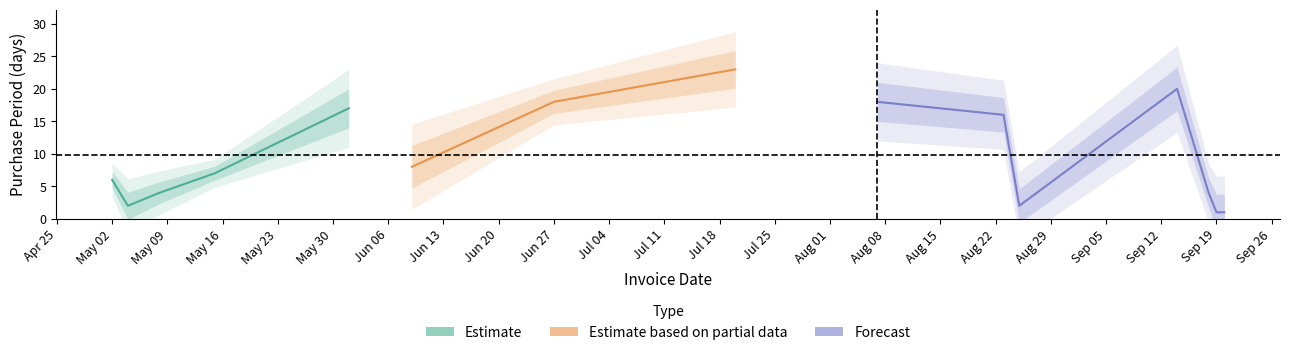

What is the minimum value shown in the chart?

1